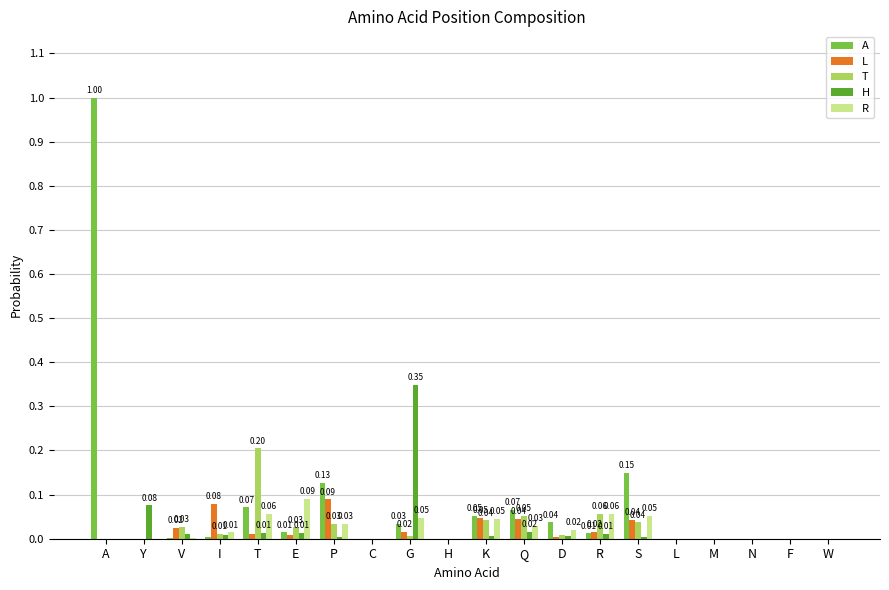

Which series changed the most between A and T?

A